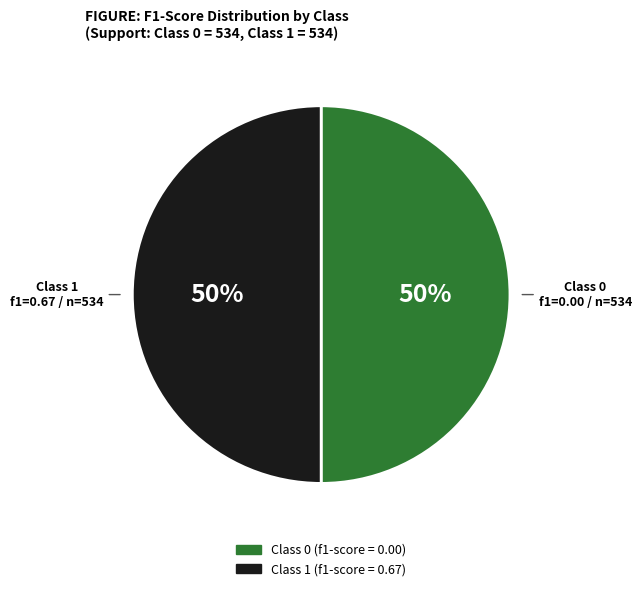

To the nearest percent, what is the average slice percentage?

50%